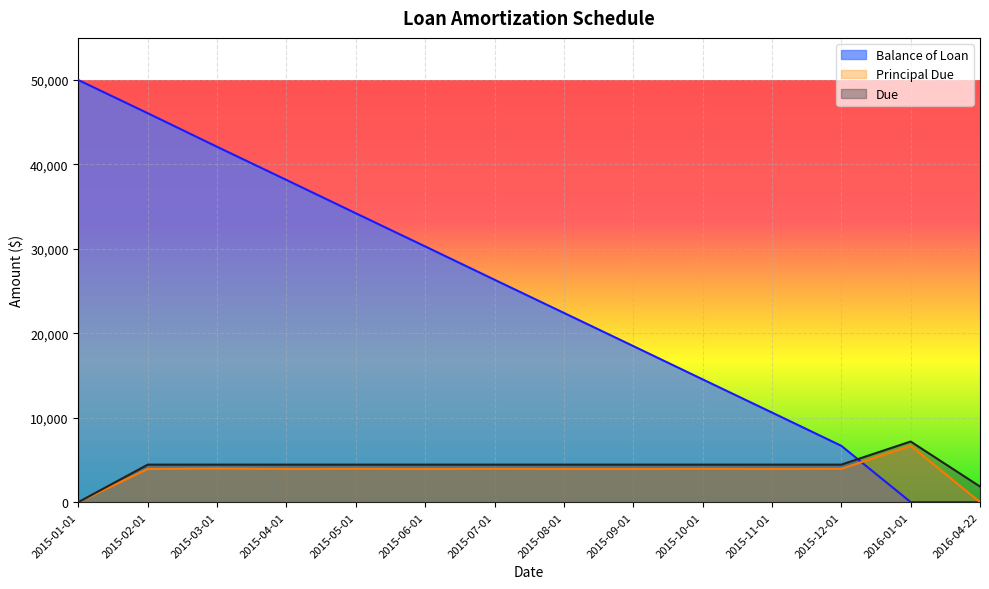

Which series has the widest spread of values?

Balance of Loan